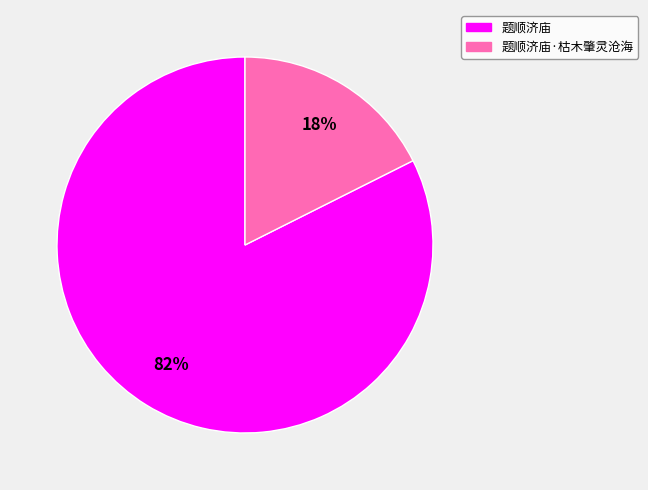

Is there a majority slice in this chart?

Yes